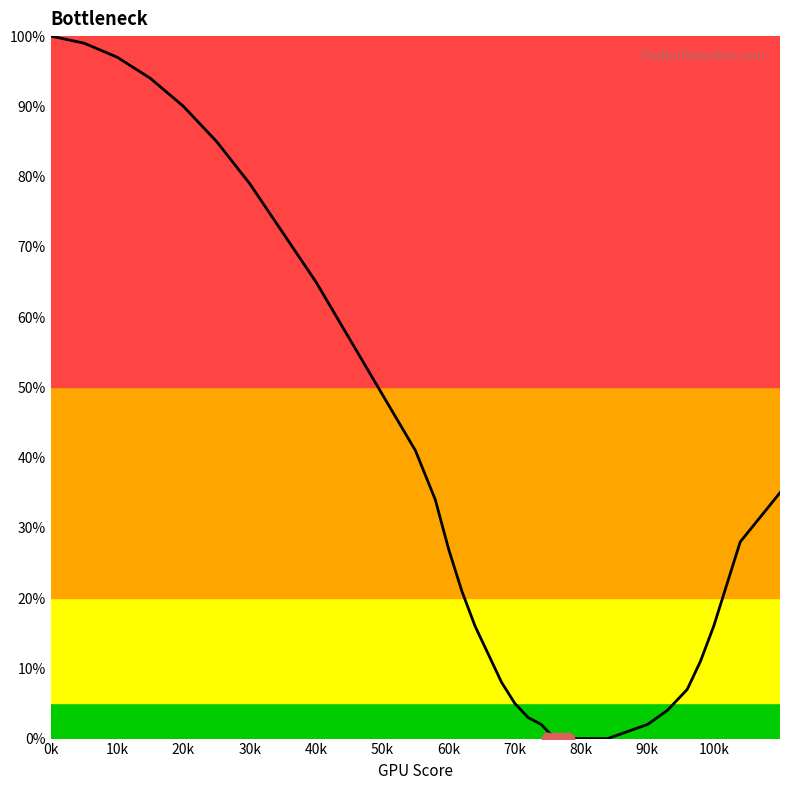

What is the change in value from 90 to 110?

+33